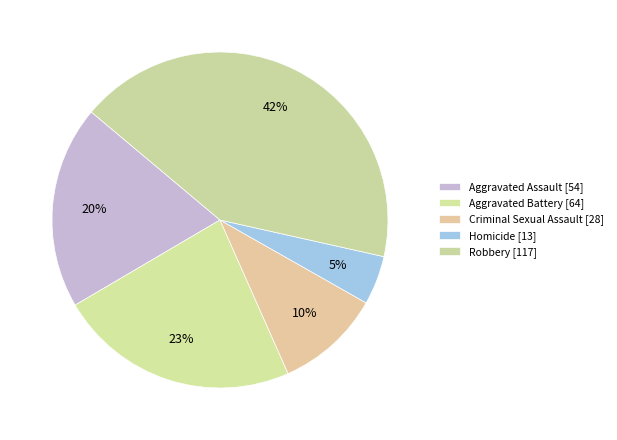

Count the number of slices in the pie.

5